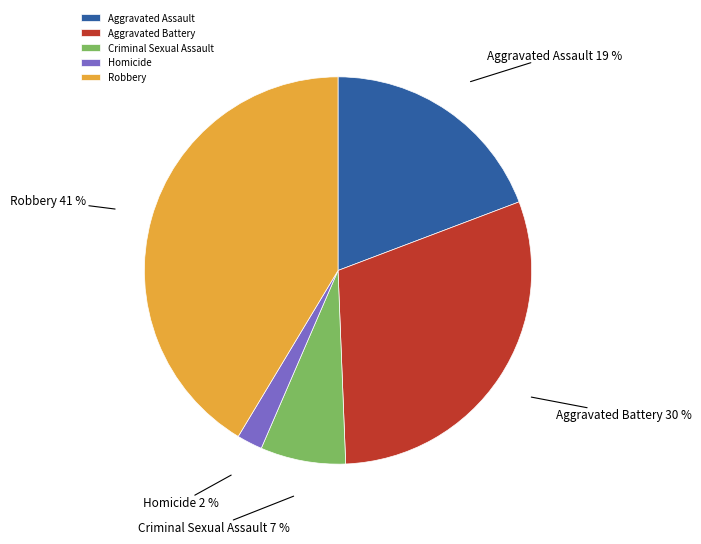

True or false: Robbery accounts for 55% of the total.

False